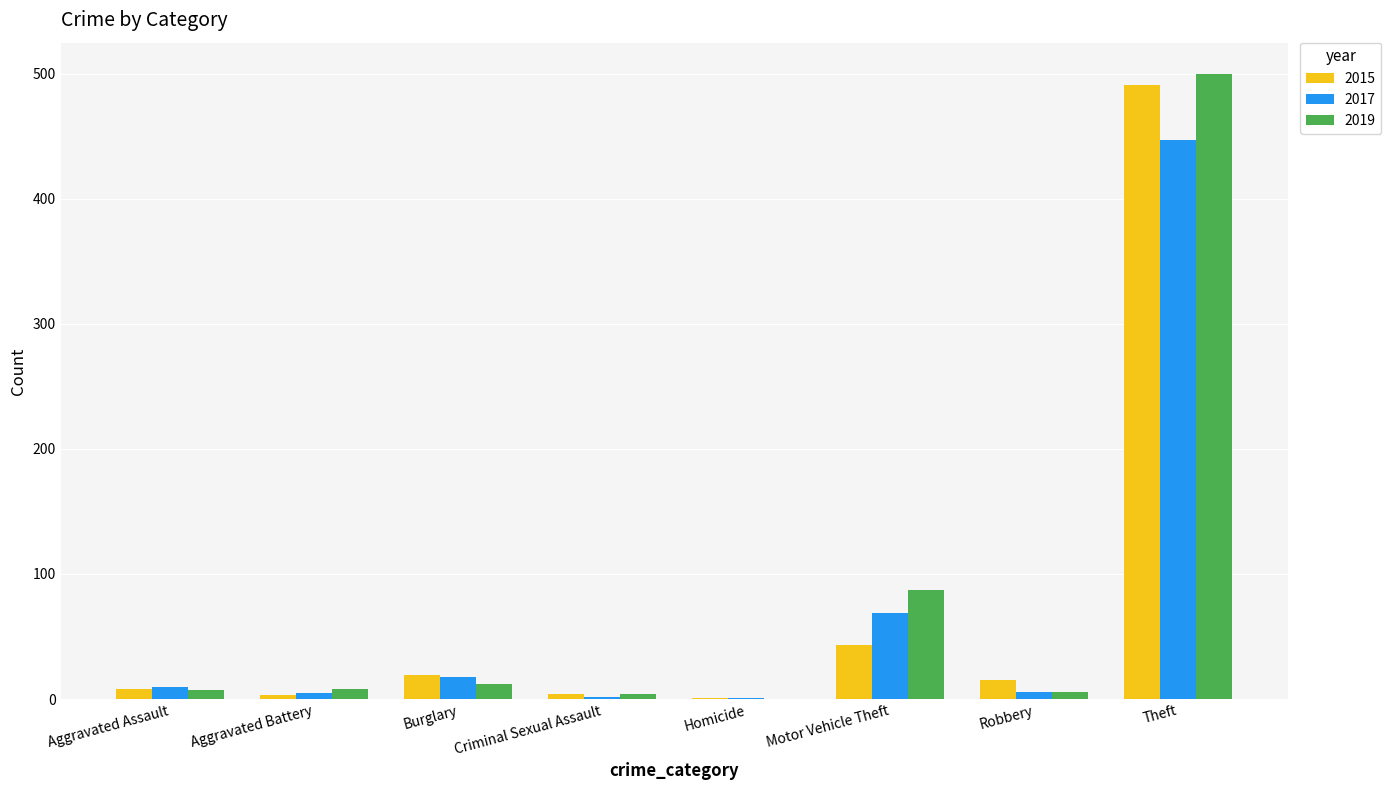

At which label does 2017 reach its peak?

Theft